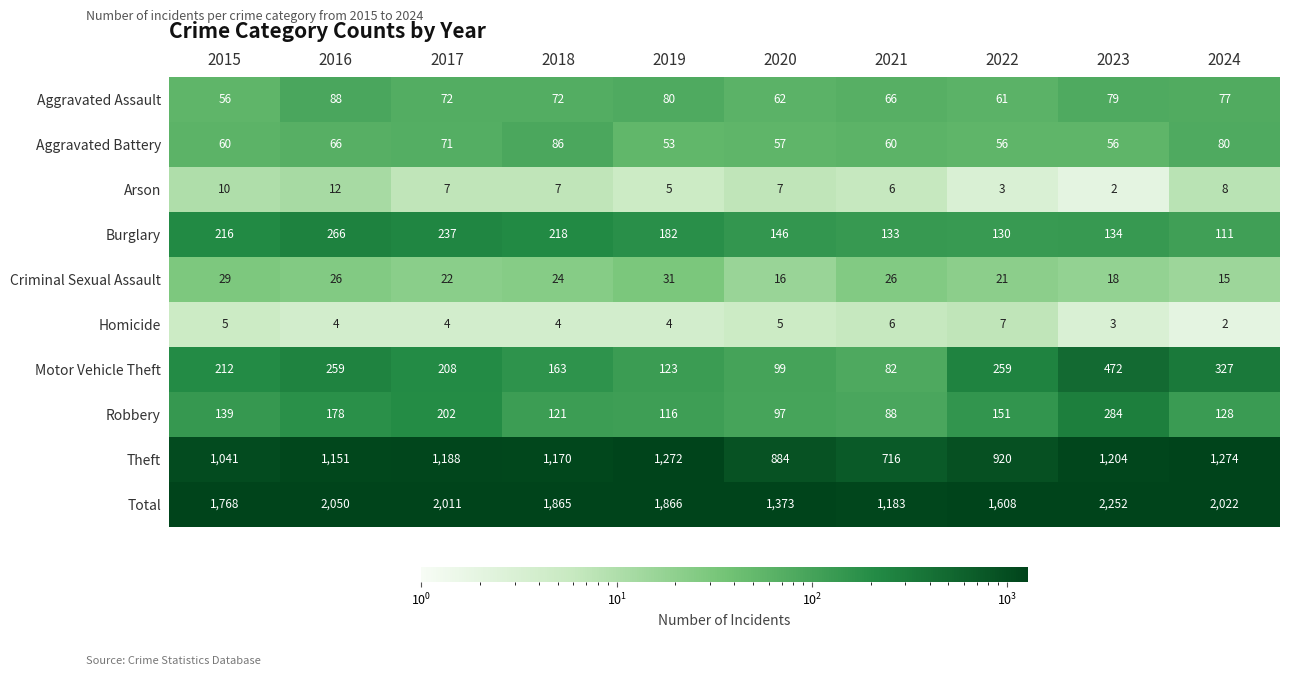

Which series changed the most between 2016 and 2017?

Motor Vehicle Theft